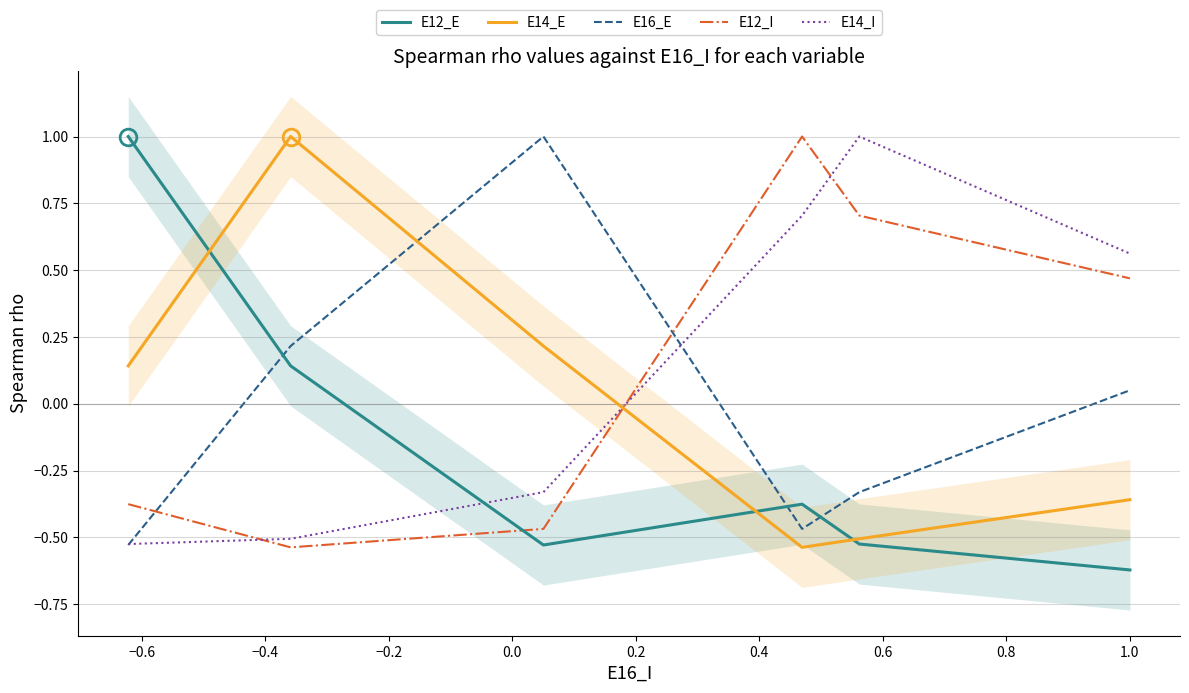

How many intersections are there between E14_E and E12_I?

1